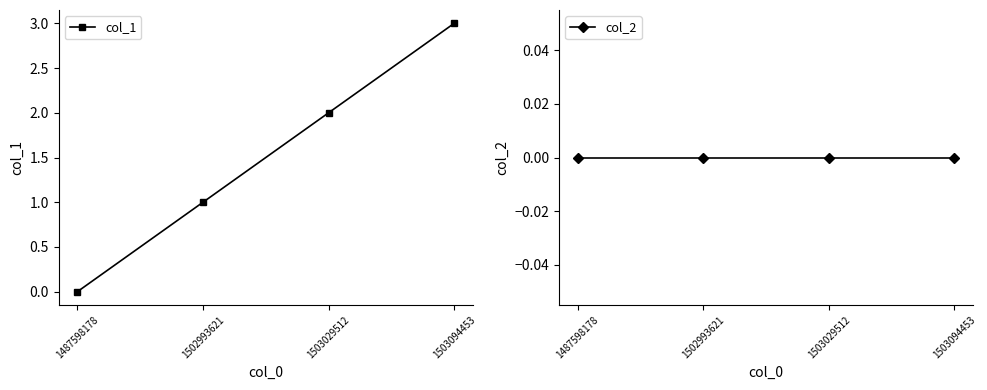

True or false: col_1 and col_2 intersect in this chart.

False